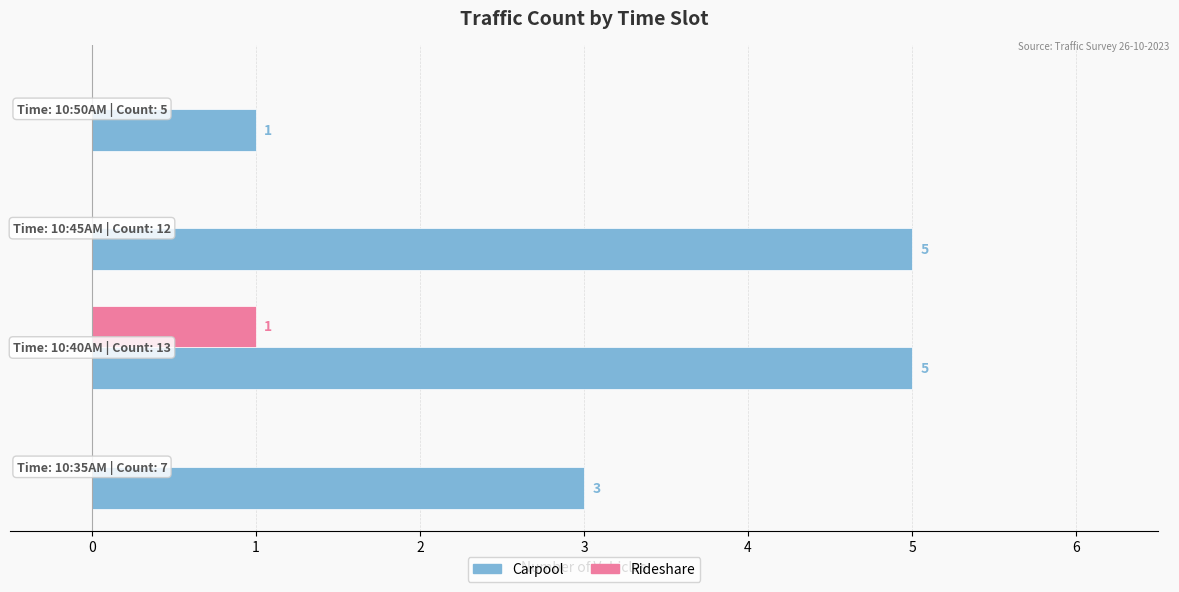

What is the maximum value for Carpool?

5